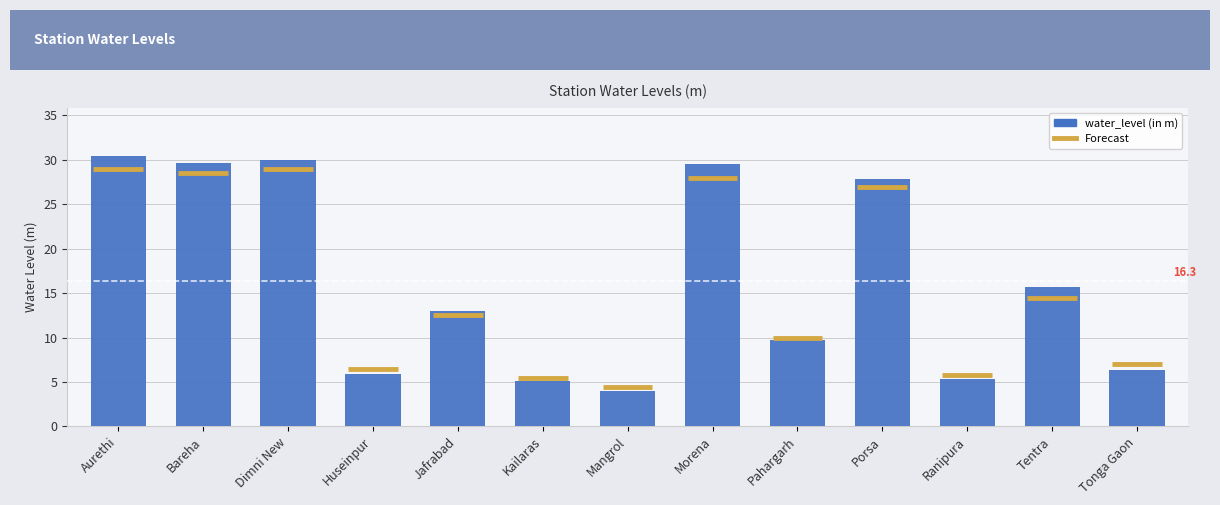

The chart shows a value of 16.8 at Pahargarh. True or false?

False